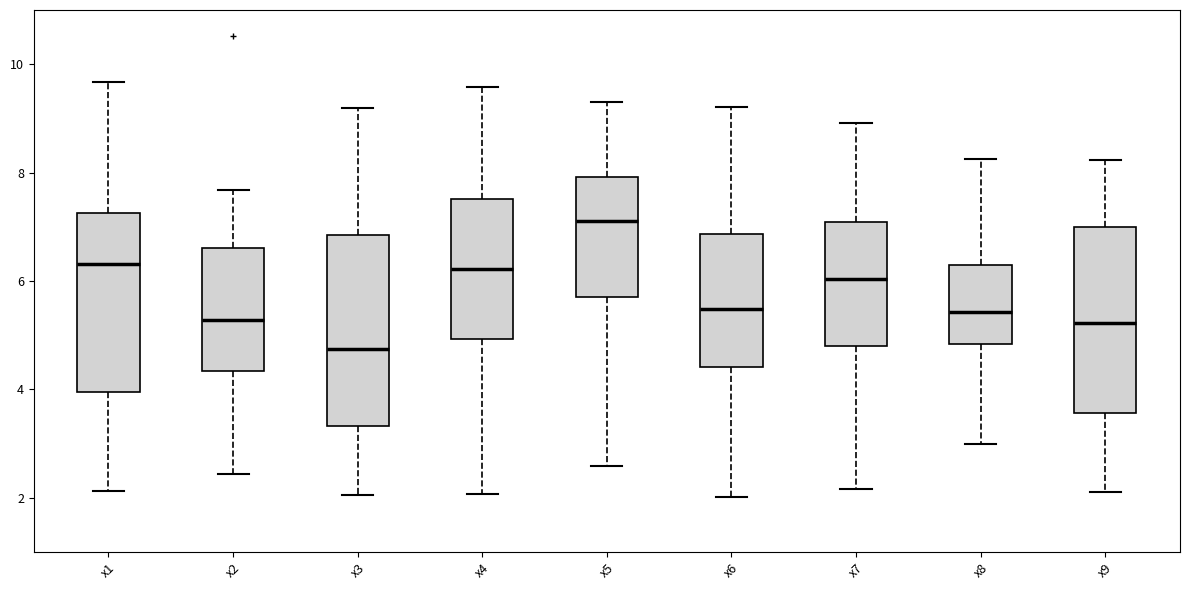

Reading left to right, transcribe this box plot: for each box, give where its median line is, the range the box spans, and where its two whiskers end, as read against the y-axis. The values are not printed on the chart, so give them approximately, as read against the axis.

x1: median 6.4, box 4.0 to 7.2, whiskers 2.2 to 9.6
x2: median 5.2, box 4.4 to 6.6, whiskers 2.4 to 7.6
x3: median 4.8, box 3.4 to 6.8, whiskers 2.0 to 9.2
x4: median 6.2, box 5.0 to 7.6, whiskers 2.0 to 9.6
x5: median 7.2, box 5.8 to 8.0, whiskers 2.6 to 9.2
x6: median 5.4, box 4.4 to 6.8, whiskers 2.0 to 9.2
x7: median 6.0, box 4.8 to 7.0, whiskers 2.2 to 9.0
x8: median 5.4, box 4.8 to 6.2, whiskers 3.0 to 8.2
x9: median 5.2, box 3.6 to 7.0, whiskers 2.0 to 8.2